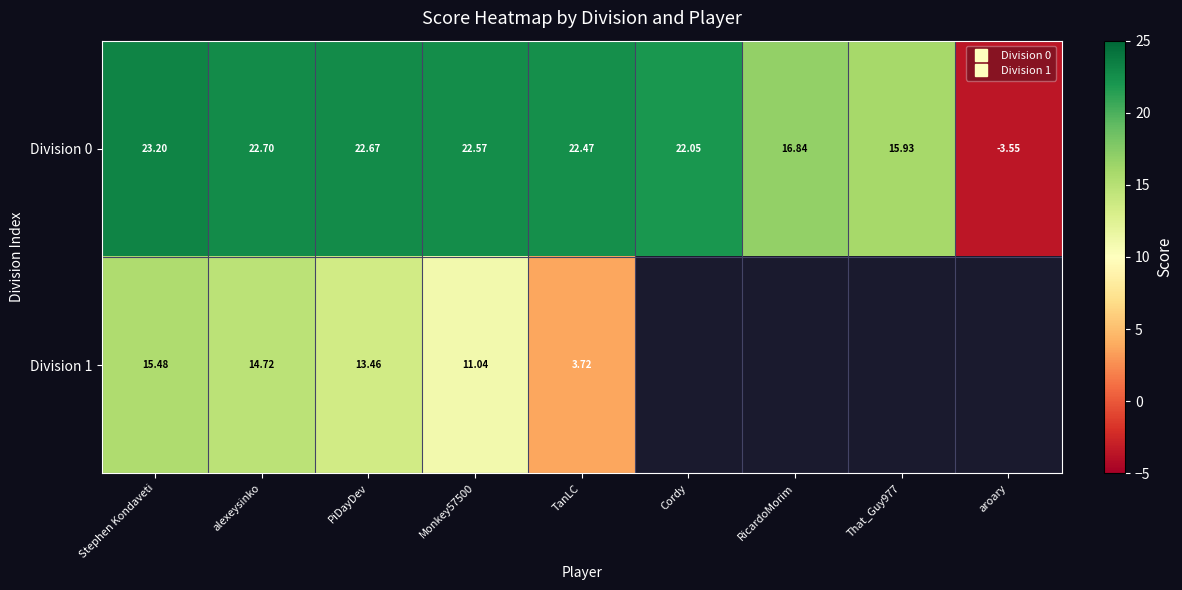

What is the difference between the maximum and minimum values in the Division 1 series?

11.8